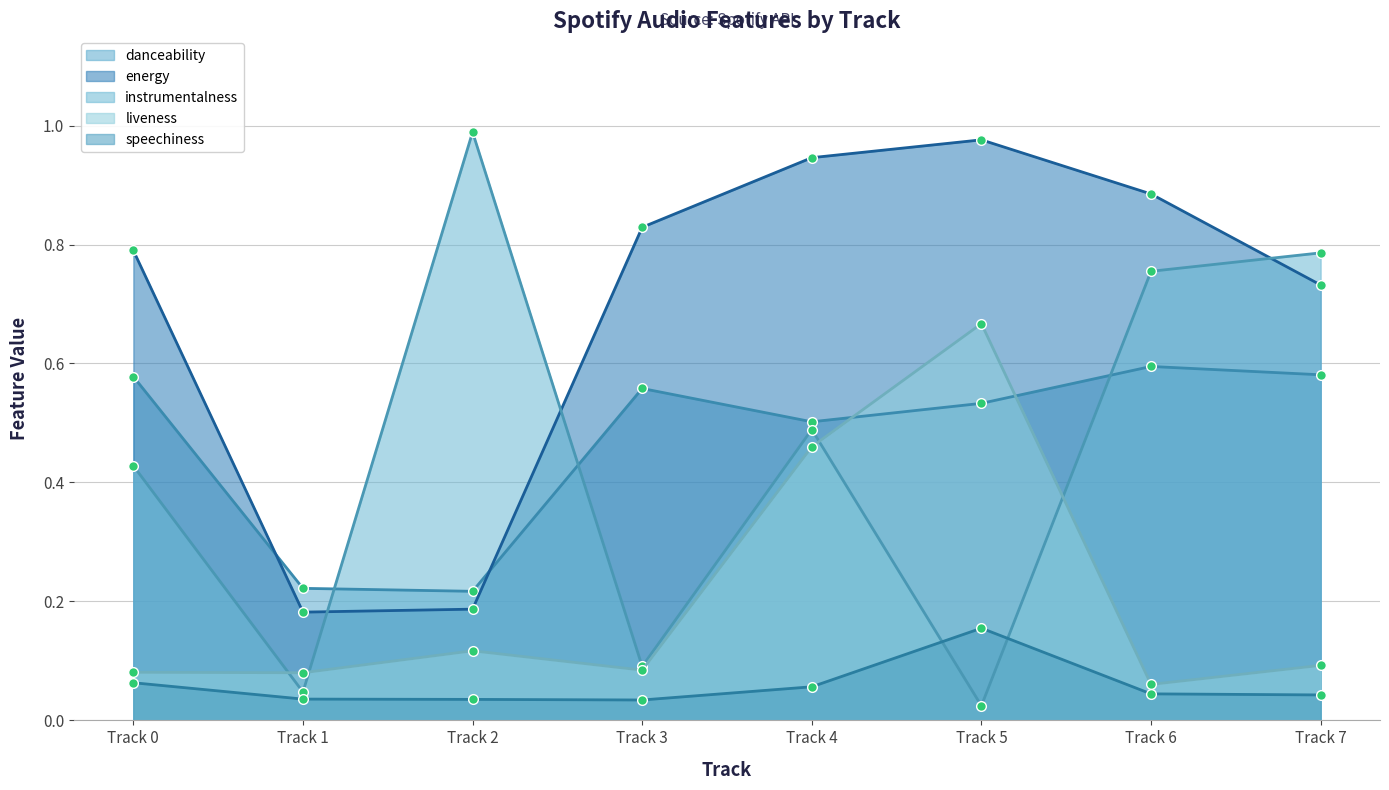

At which category is the sum across all series the highest?

Track 4